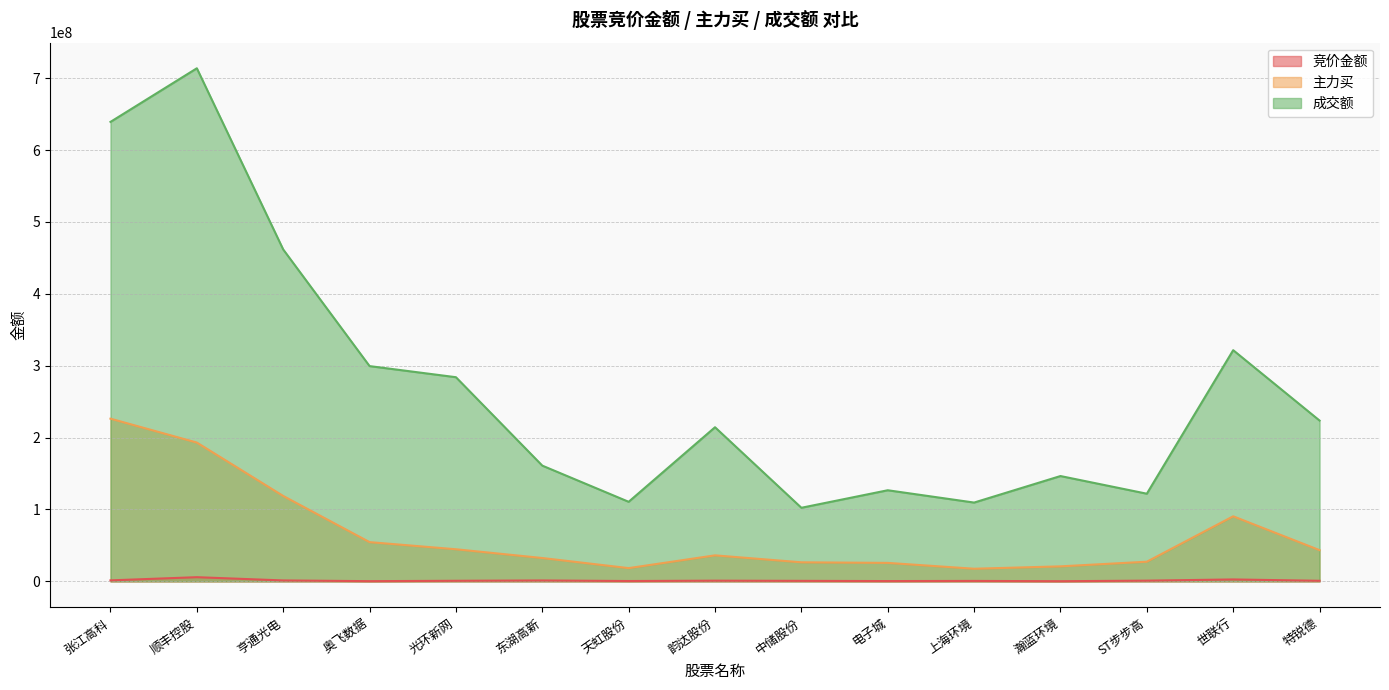

What is the label of the 1st point from the left?

张江高科